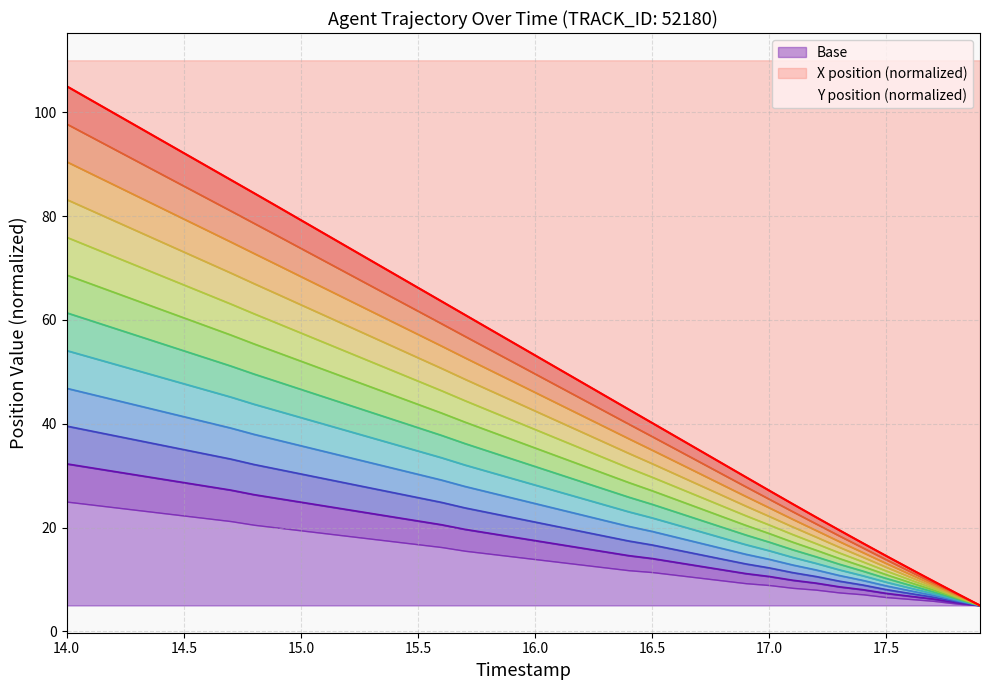

How many data points does each series have?

40